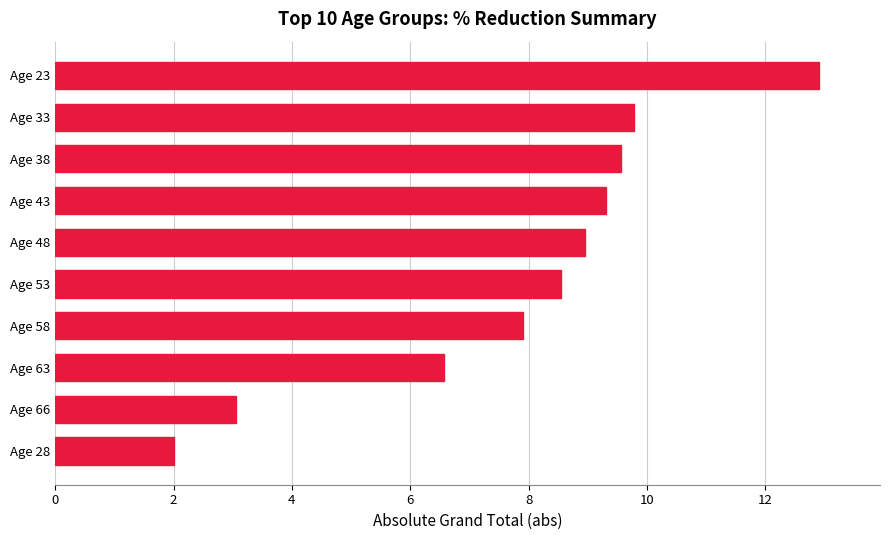

Is it true that the value at Age 63 is 6.6?

True